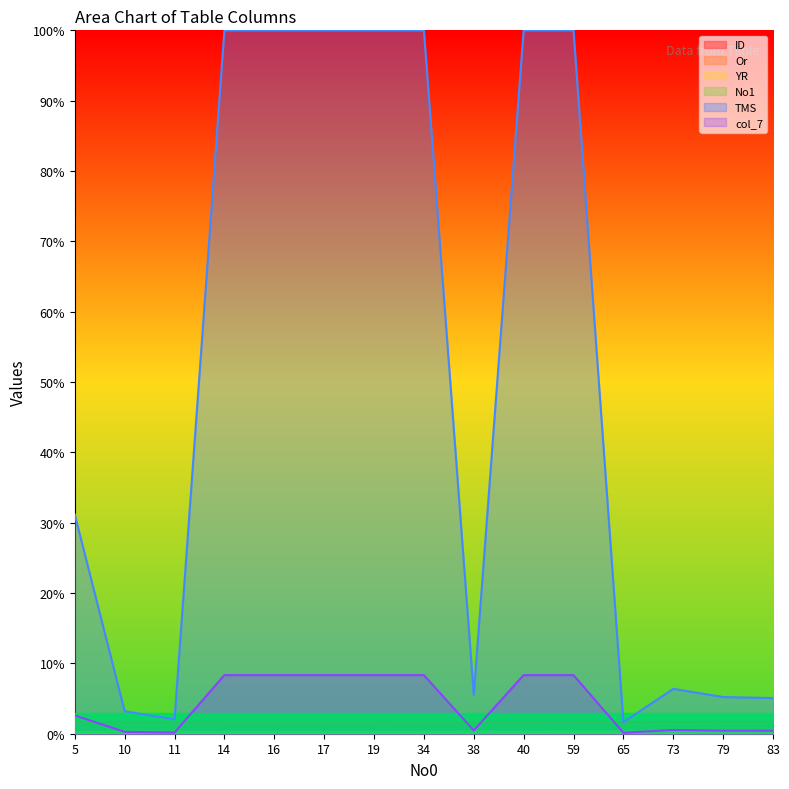

Which series has the largest range (max minus min)?

TMS